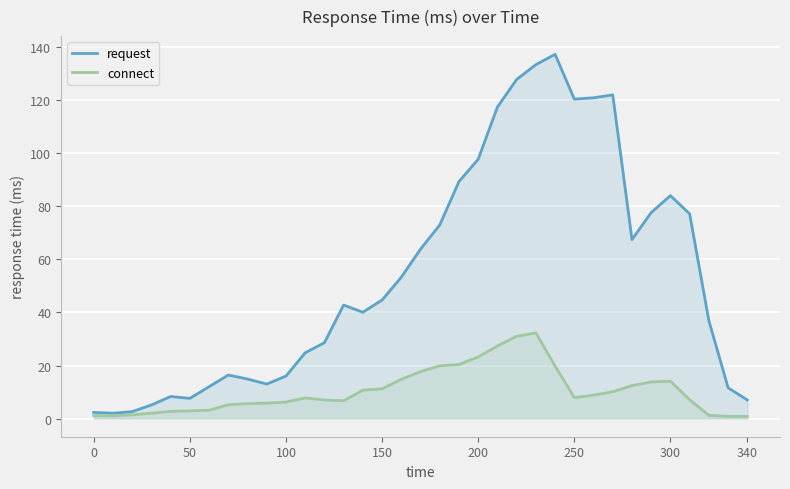

Rank the series by their average value, from lowest to highest.

connect, request